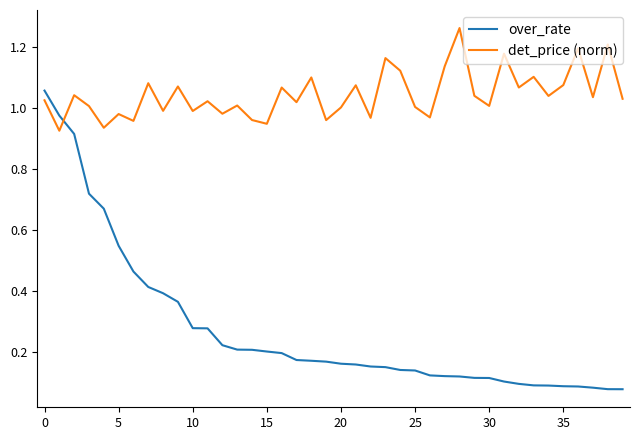

Which series has the largest range (max minus min)?

over_rate